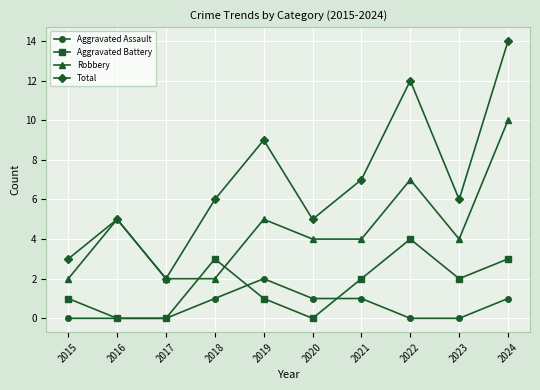

Which series has the largest range (max minus min)?

Total